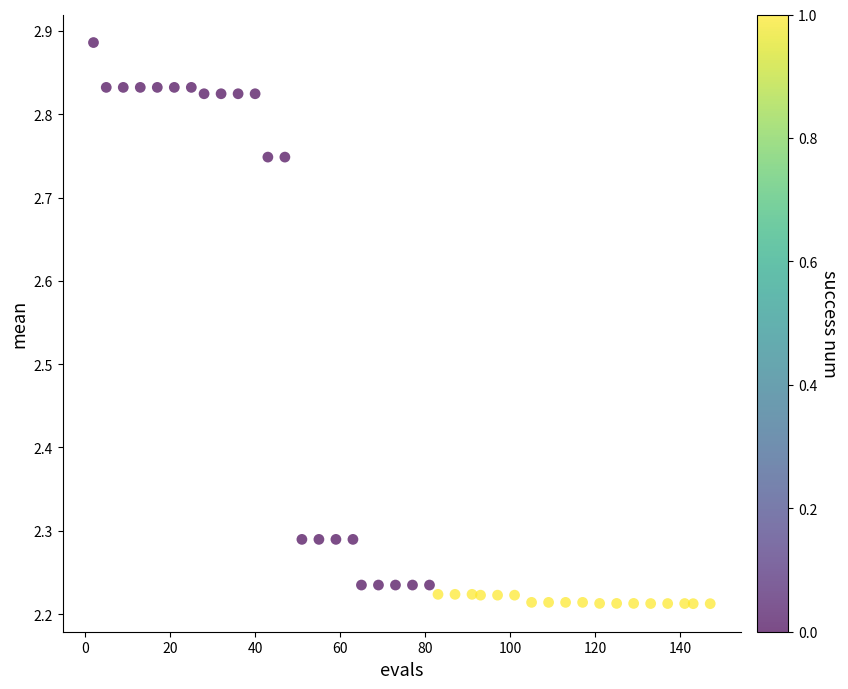

What is the range of Y values (max minus min)?

0.7